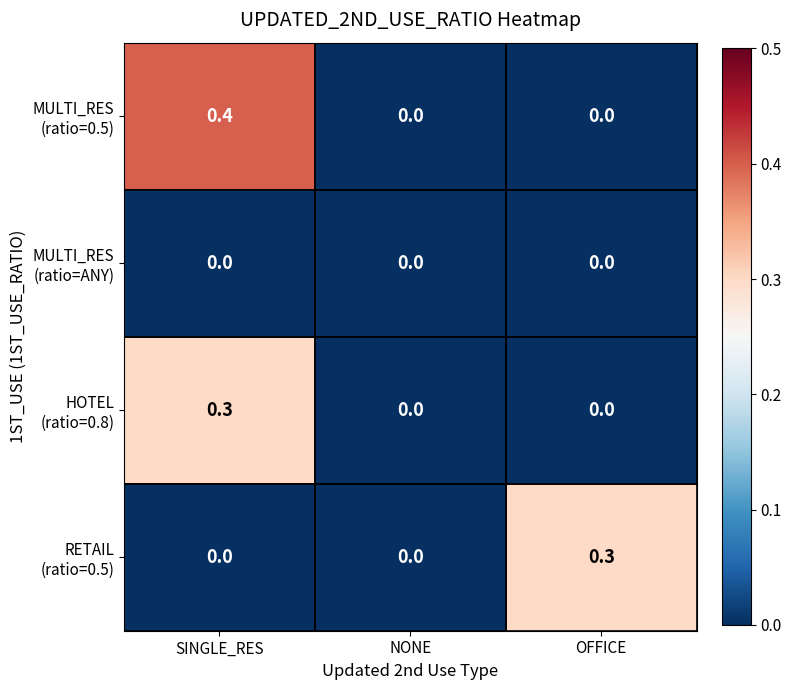

What is the maximum value shown in the chart?

0.4